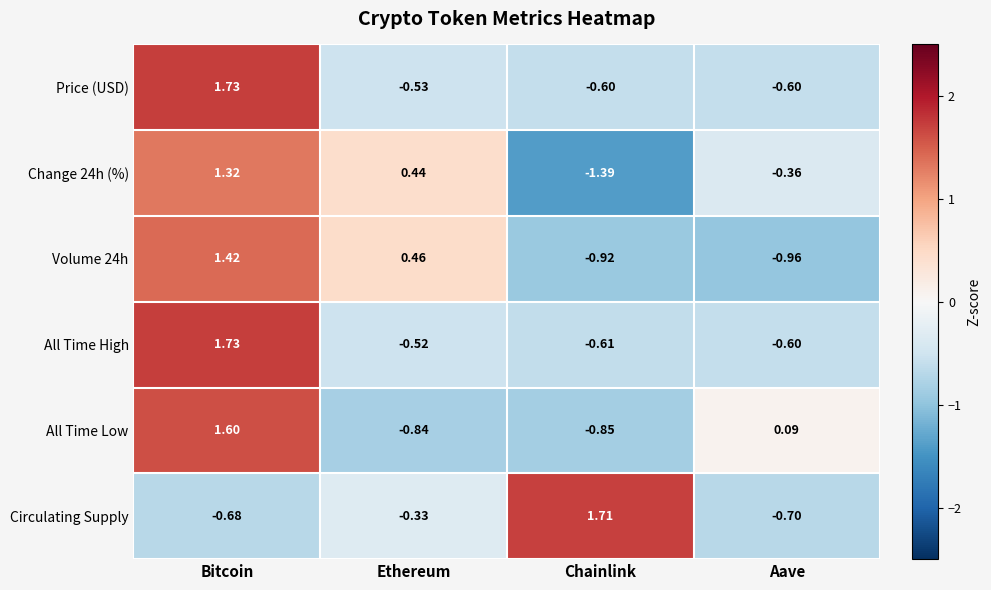

At which label does All Time Low first exceed 0?

Bitcoin